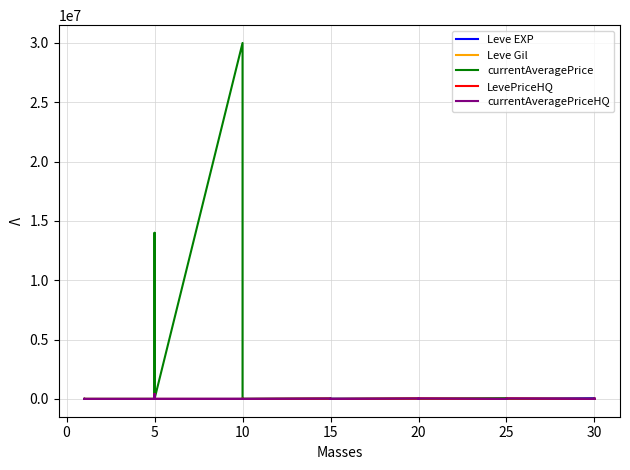

True or false: Leve EXP has more than 0 interior local peaks.

True